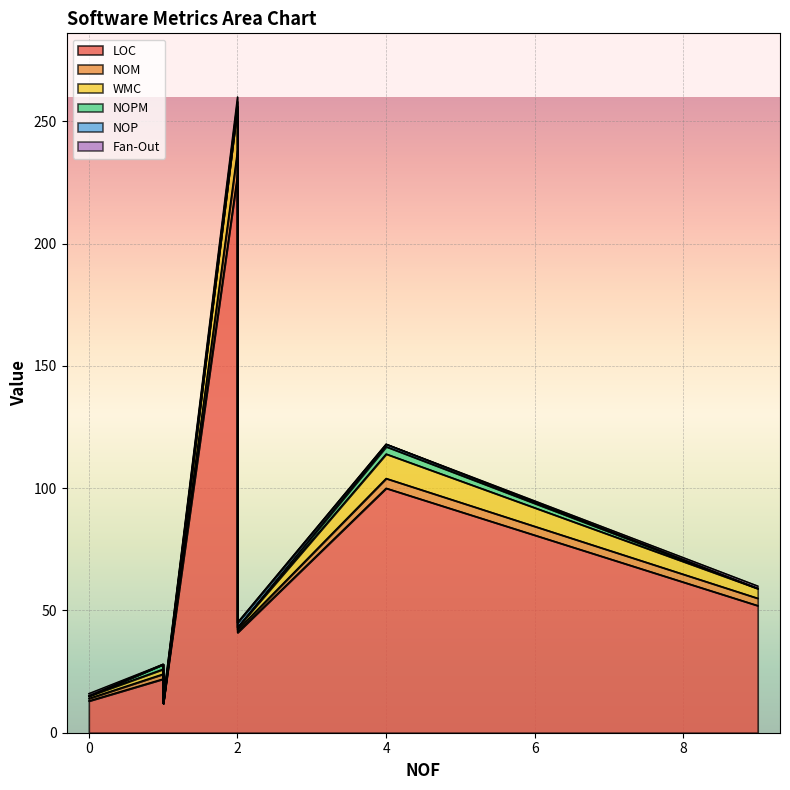

What are all the series names shown in the legend?

LOC, NOM, WMC, NOPM, NOP, Fan-Out